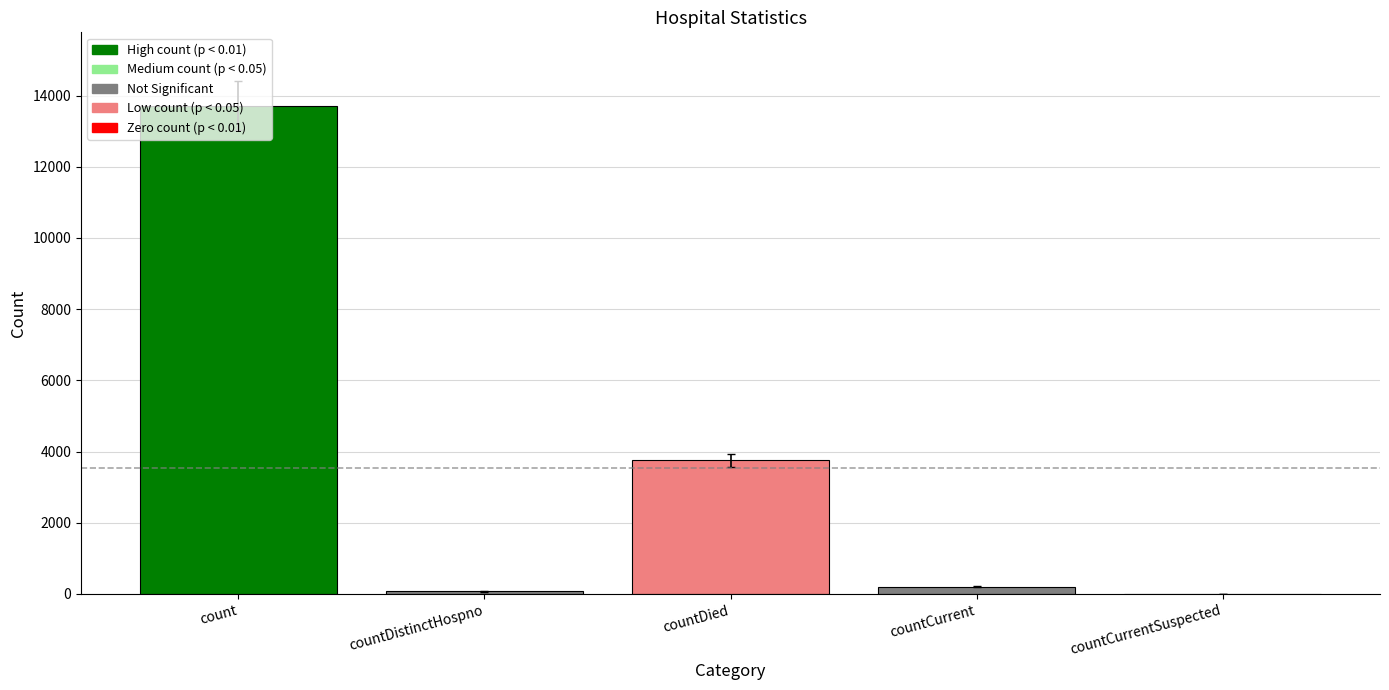

How many values are above zero?

4